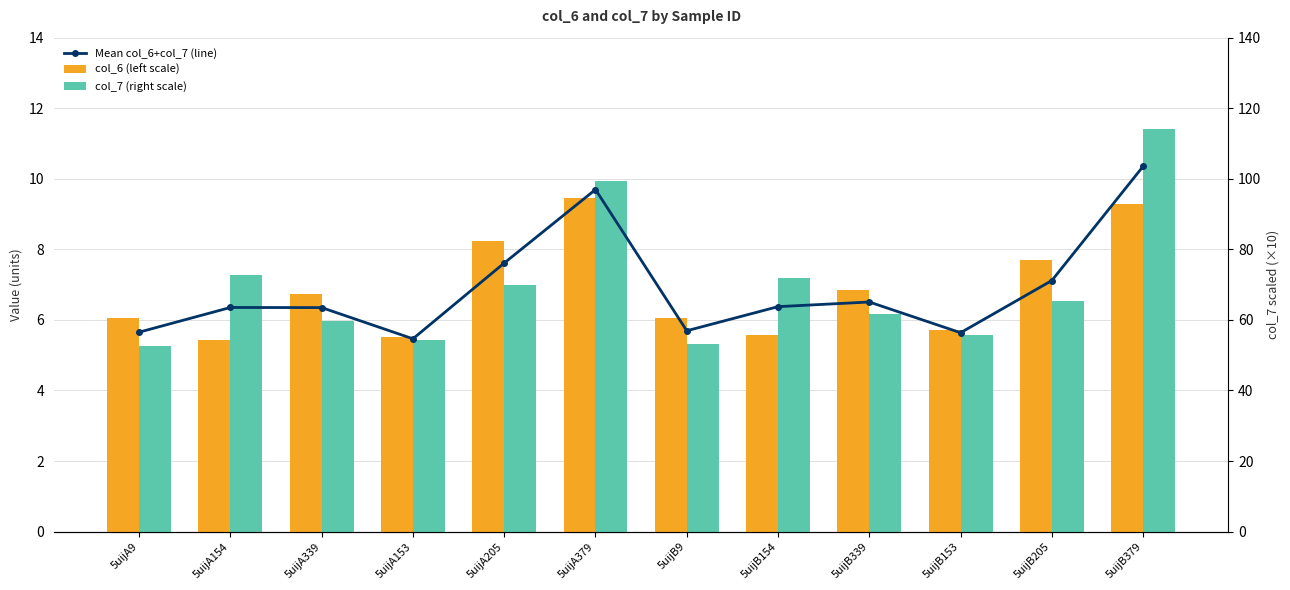

How many values in the col_7 (right scale) series are below 6?

5